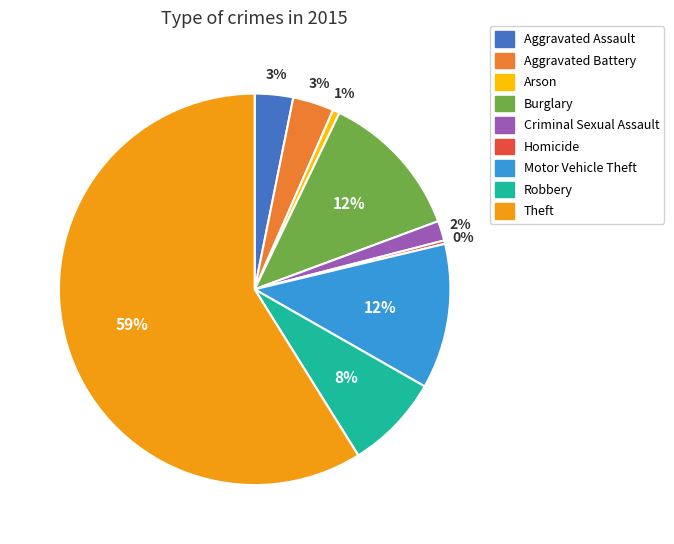

To the nearest percent, what is the difference between the largest and smallest slice percentages?

59%